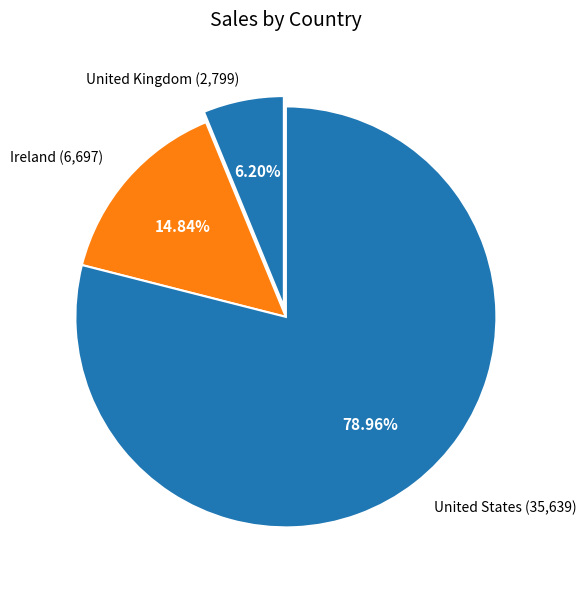

Is there any slice that represents more than half of the pie?

Yes